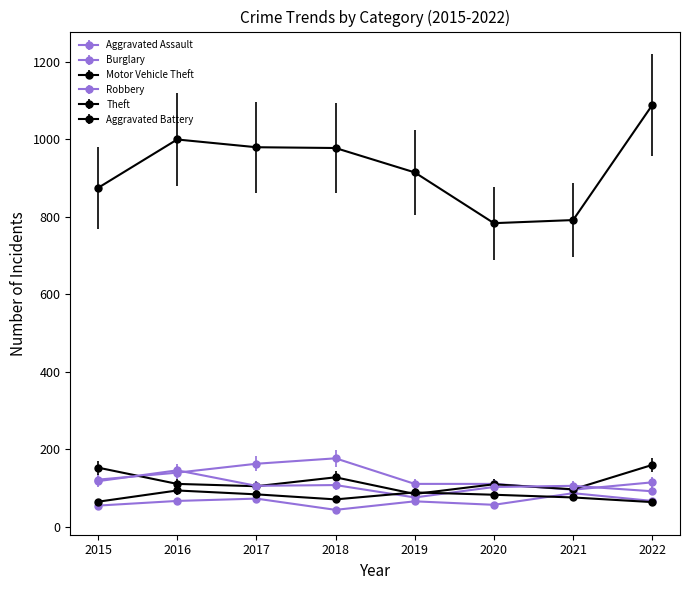

Reading left to right, extract all data points from this chart.

Aggravated Assault: 54	66	72	43	65	56	86	66
Burglary: 121	139	162	176	110	110	95	114
Motor Vehicle Theft: 152	110	104	127	84	109	96	159
Robbery: 117	145	105	107	75	102	105	91
Theft: 874	999	979	977	914	783	791	1088
Aggravated Battery: 64	93	83	70	88	82	75	63